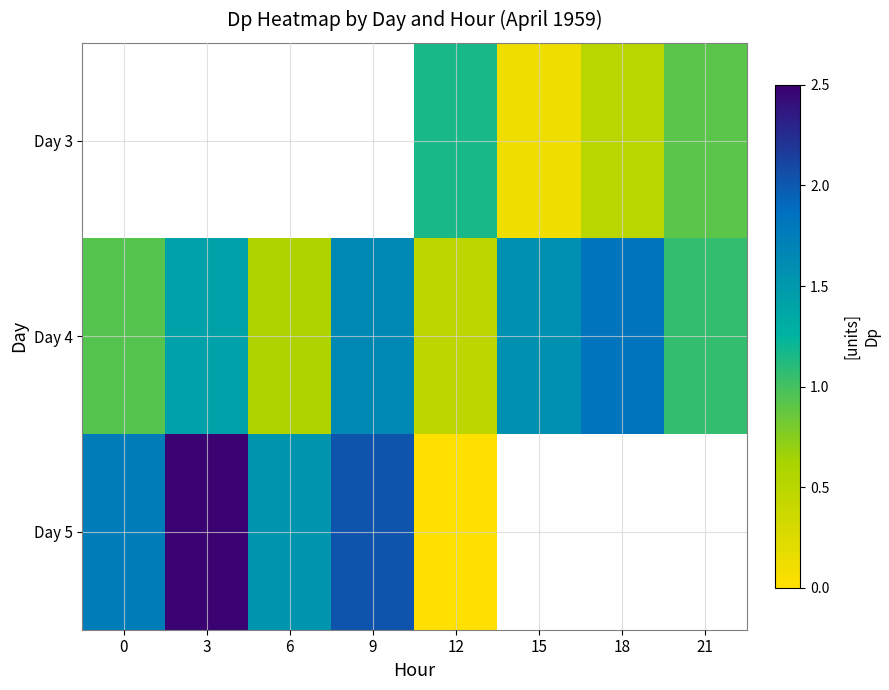

Between 0 and 9, which is larger?

9